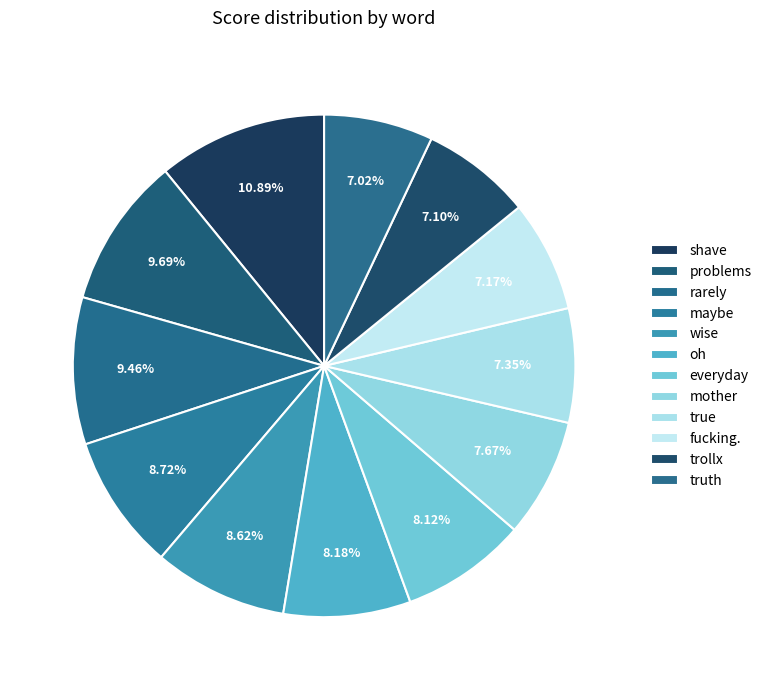

True or false: truth accounts for 1% of the total.

False